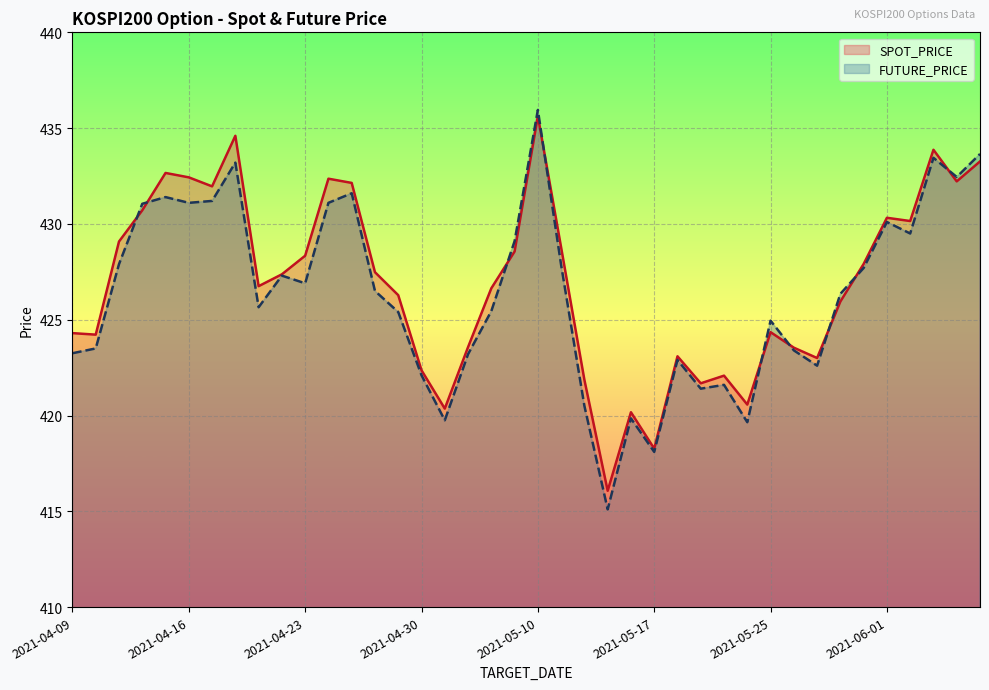

What is the label of the 3rd point from the left?

2021-04-13